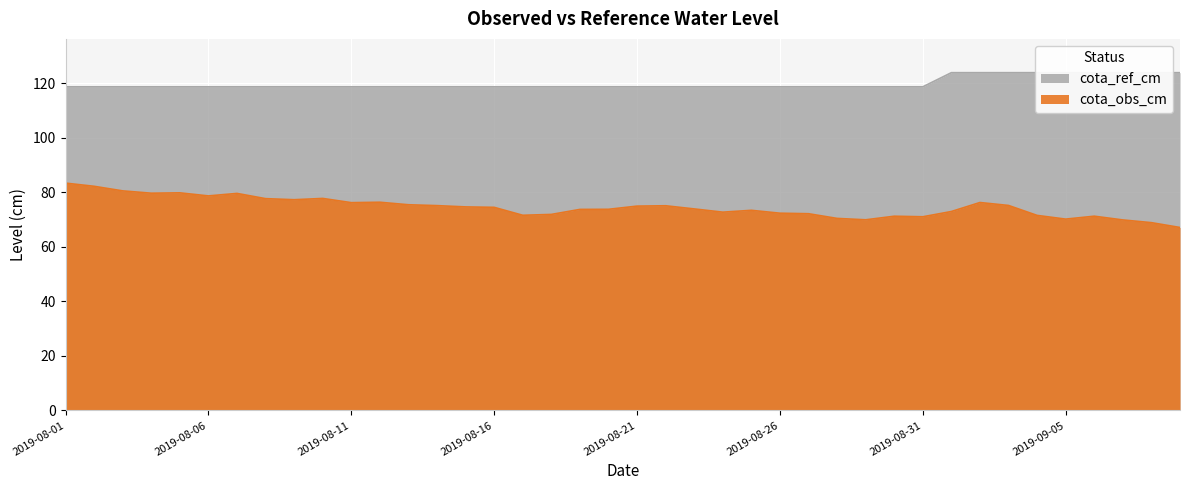

The value of cota_ref_cm at 2019-09-04 is 49.5. True or false?

False